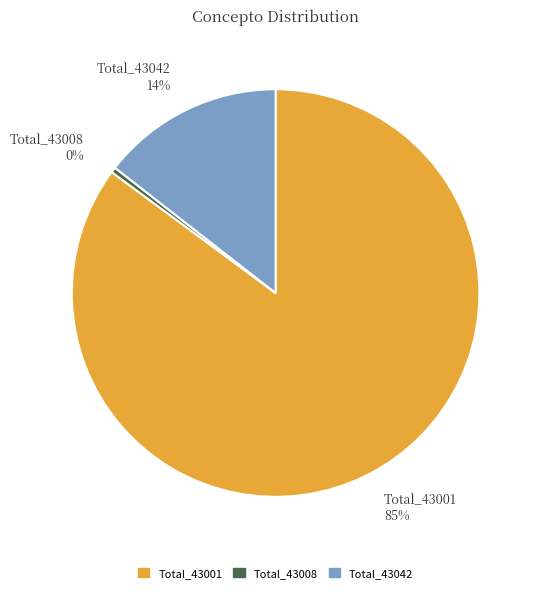

Count the number of slices in the pie.

3